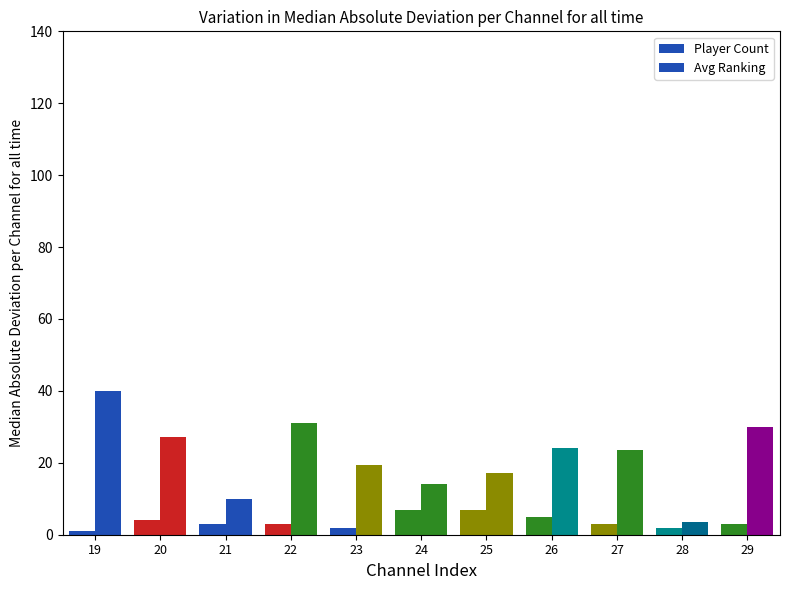

How many categories are shown in the chart?

11